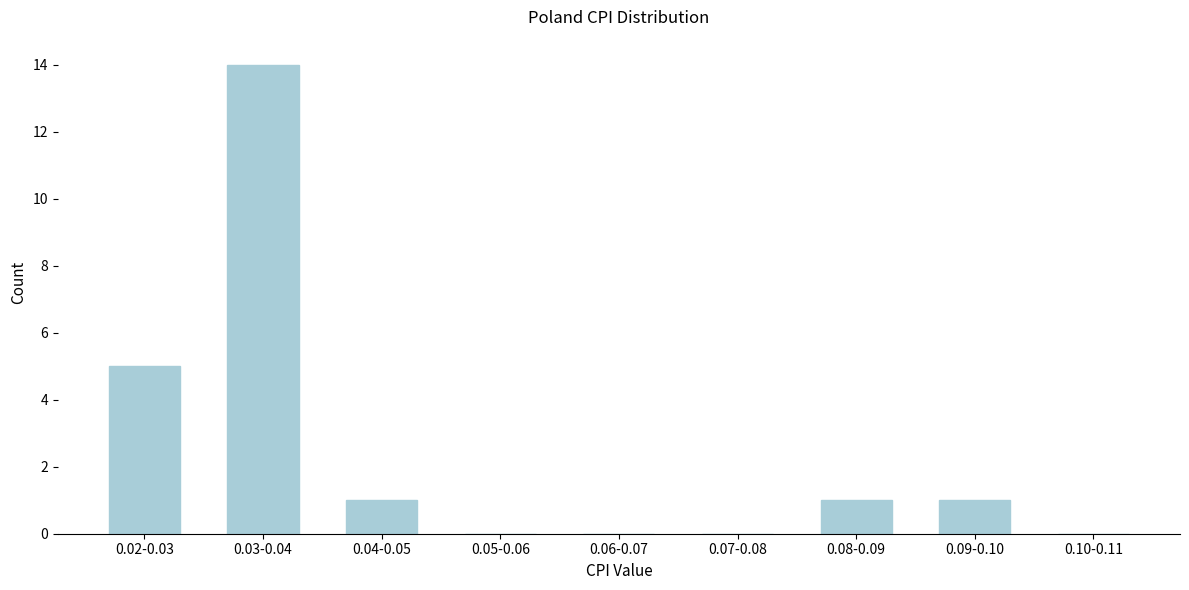

Reading right to left, extract all data points from this chart.

0.10-0.11=0	0.09-0.10=1	0.08-0.09=1	0.07-0.08=0	0.06-0.07=0	0.05-0.06=0	0.04-0.05=1	0.03-0.04=14	0.02-0.03=5